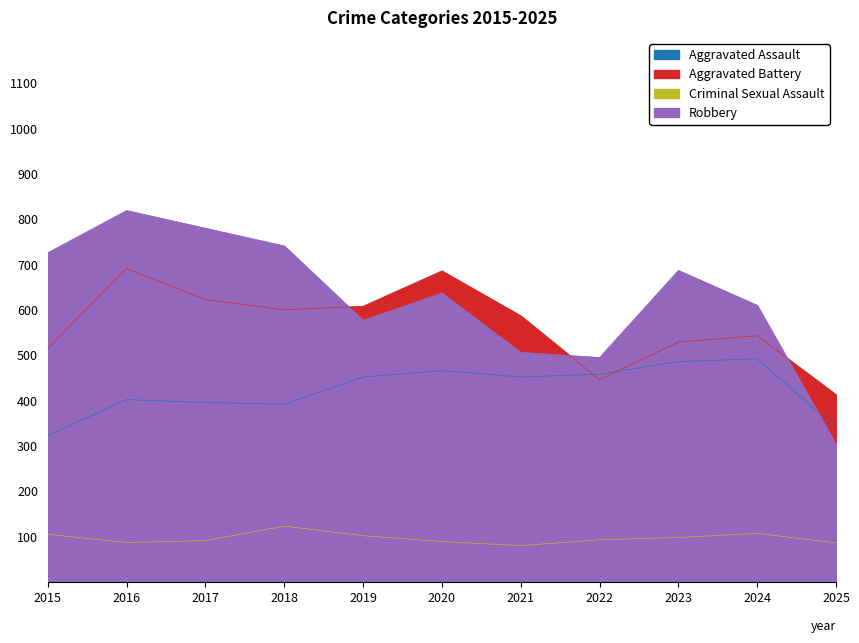

Where is the first local maximum for Robbery?

2016